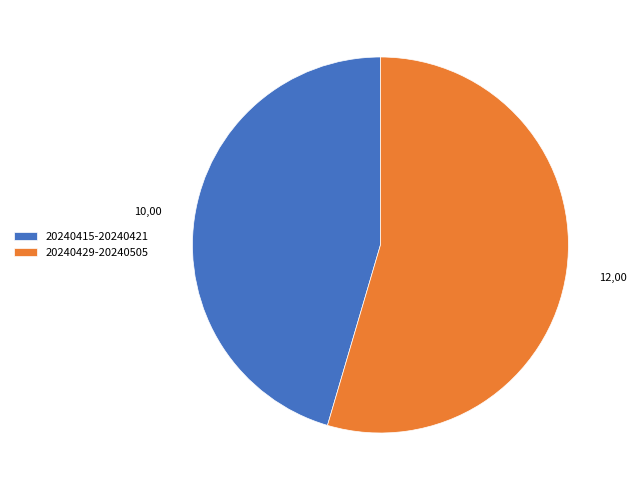

Which has a higher value, 20240429-20240505 or 20240415-20240421?

20240429-20240505